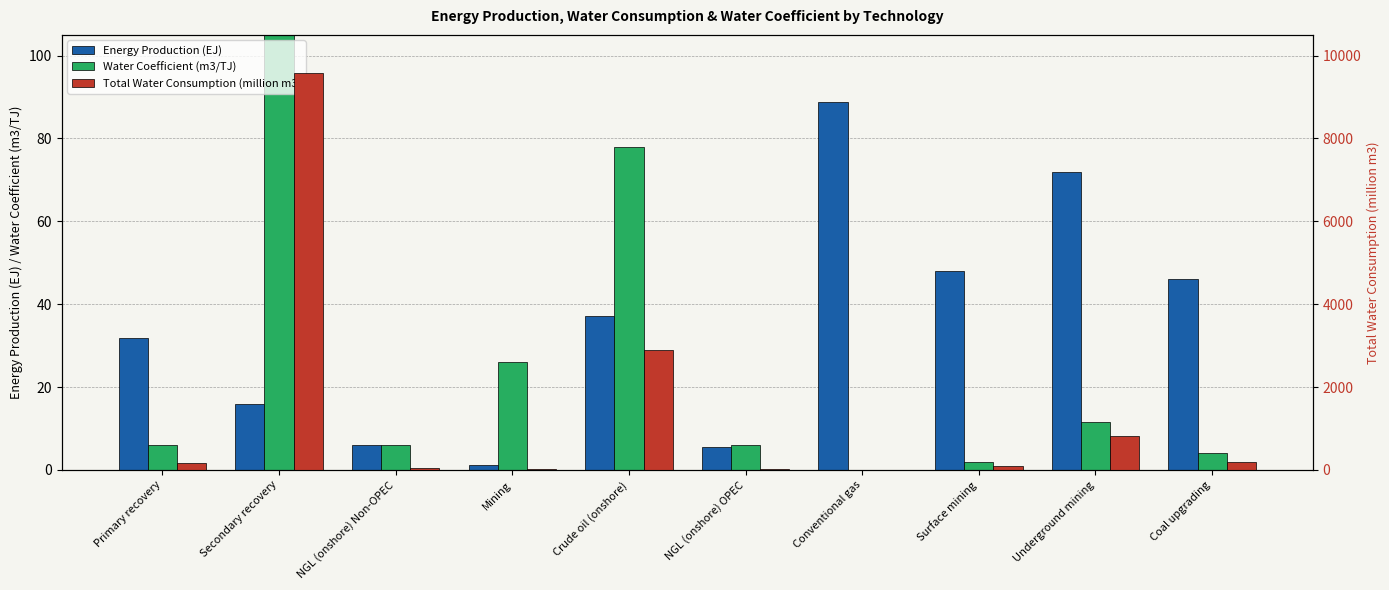

Which series has the largest total across all categories?

Total Water Consumption (million m3)